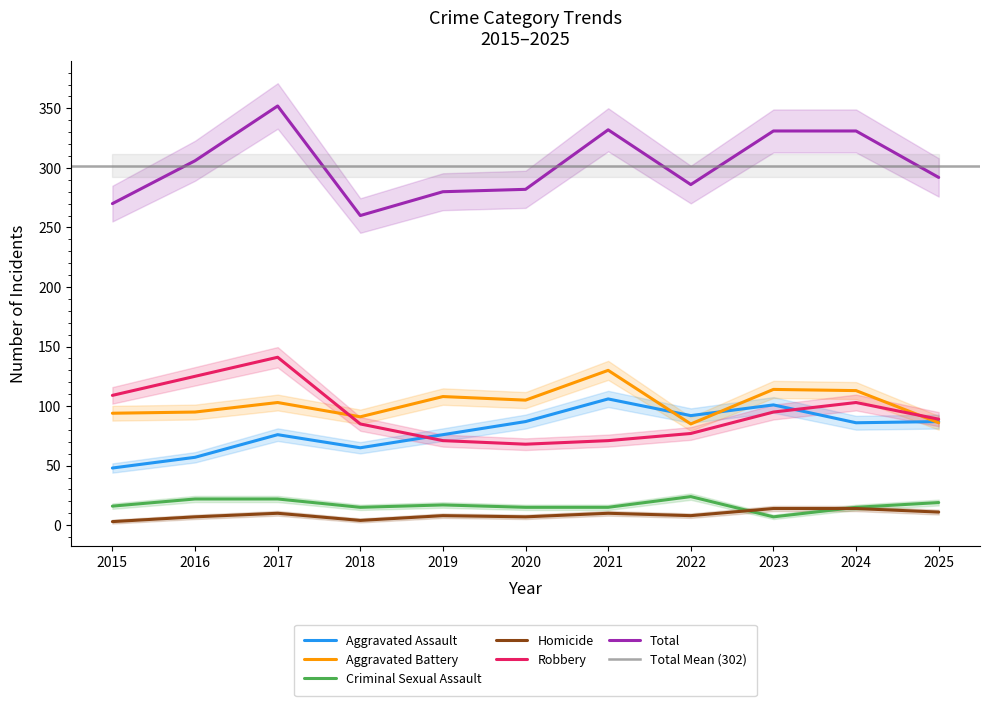

At 2020, list the series in order from largest to smallest.

Total, Aggravated Battery, Aggravated Assault, Robbery, Criminal Sexual Assault, Homicide